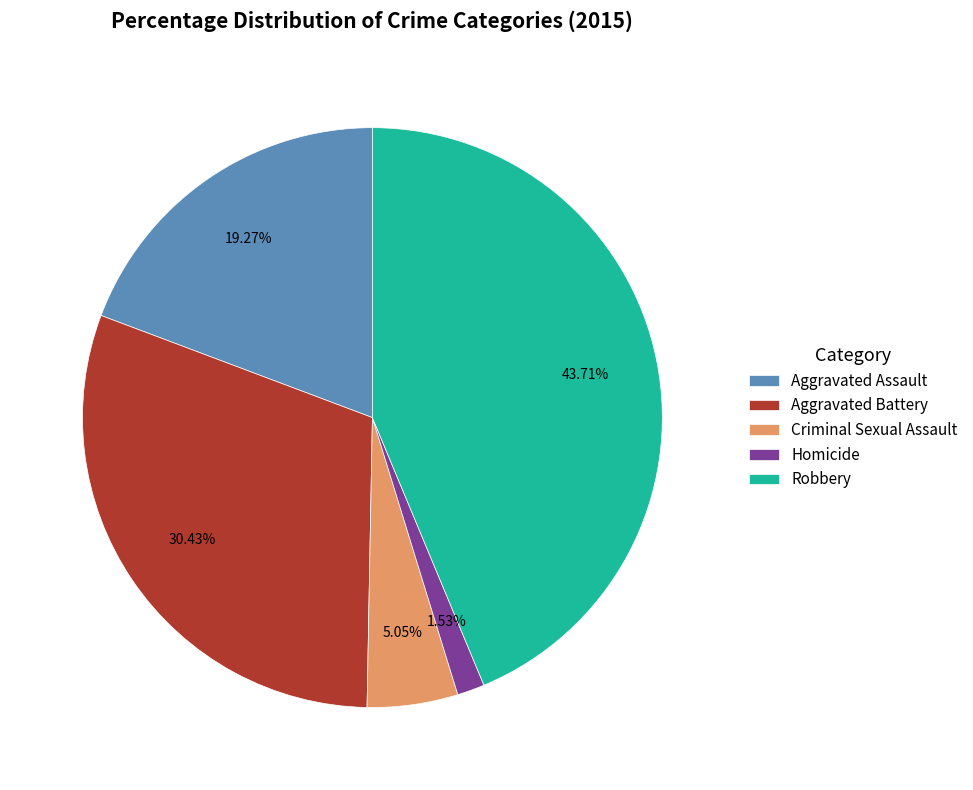

True or false: Robbery accounts for 44% of the total.

True